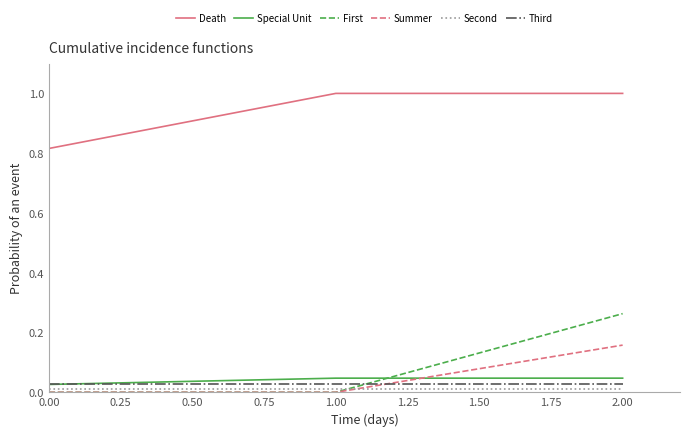

What is the maximum value shown in the chart?

1.0